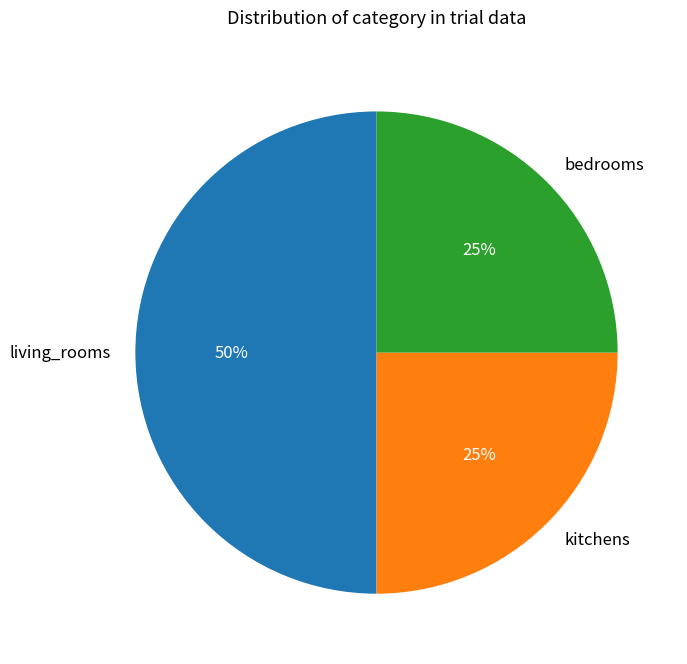

Between bedrooms and living_rooms, which is larger?

living_rooms